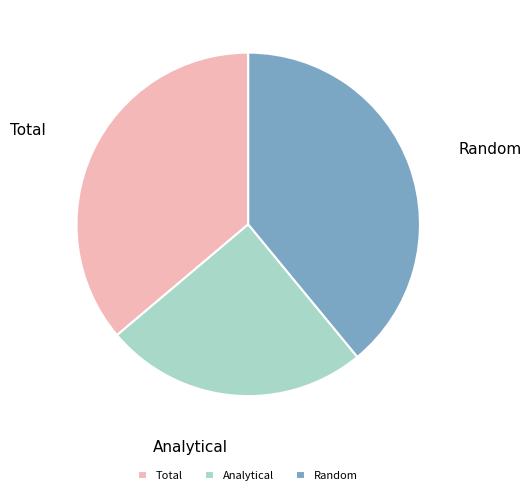

The Analytical slice represents 25% of the pie. True or false?

True